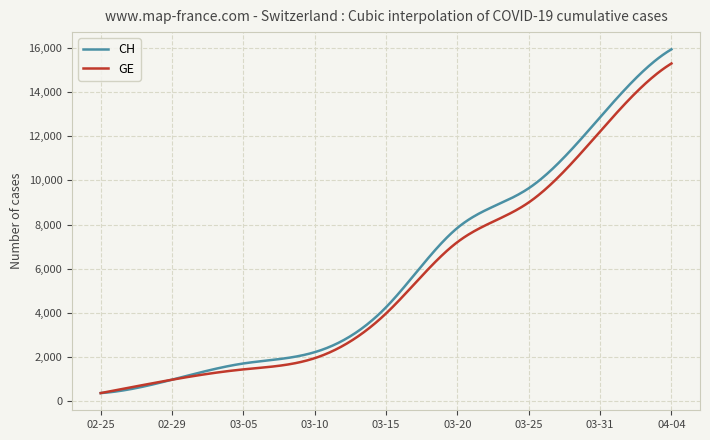

Which series has the widest spread of values?

CH